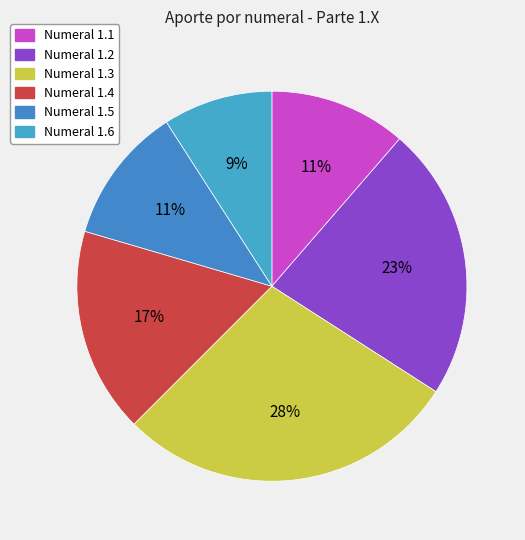

Which slice is the smallest?

1.6